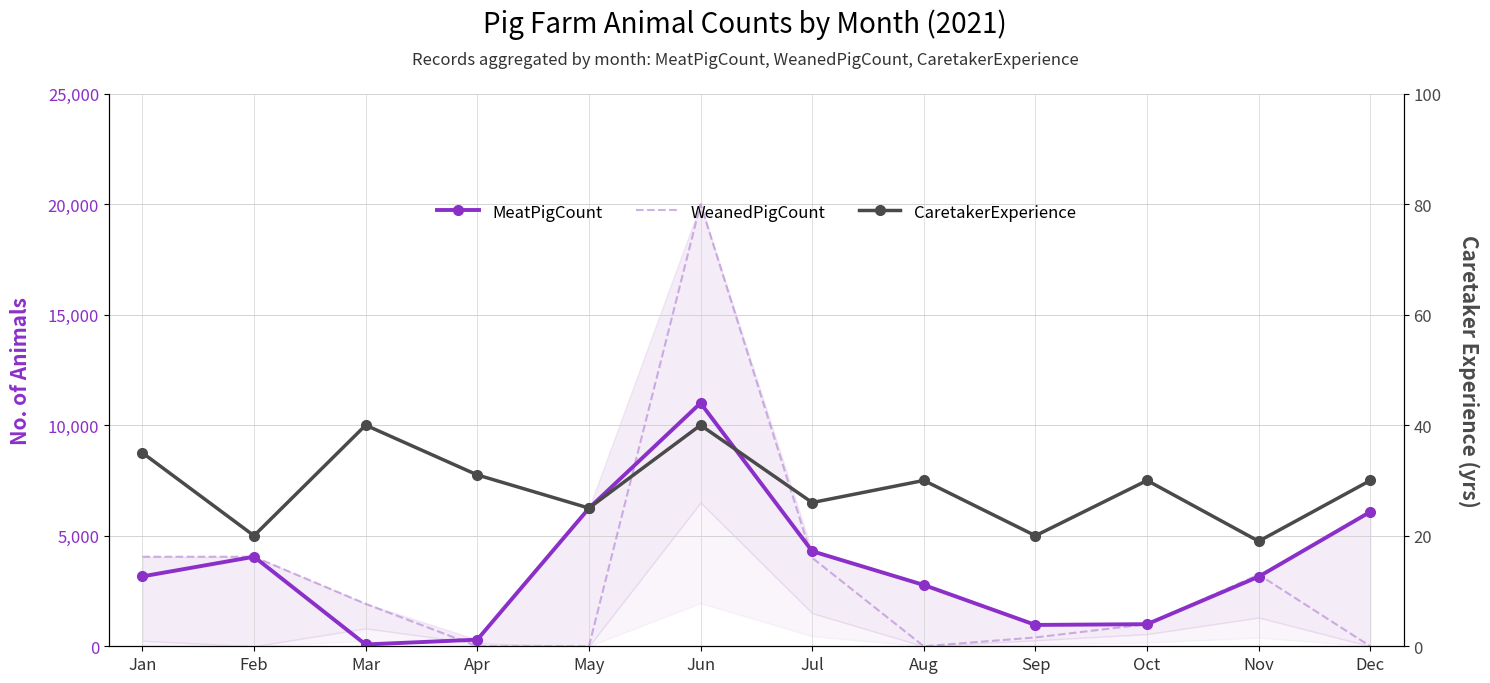

Which category has the highest value across all series?

Jun